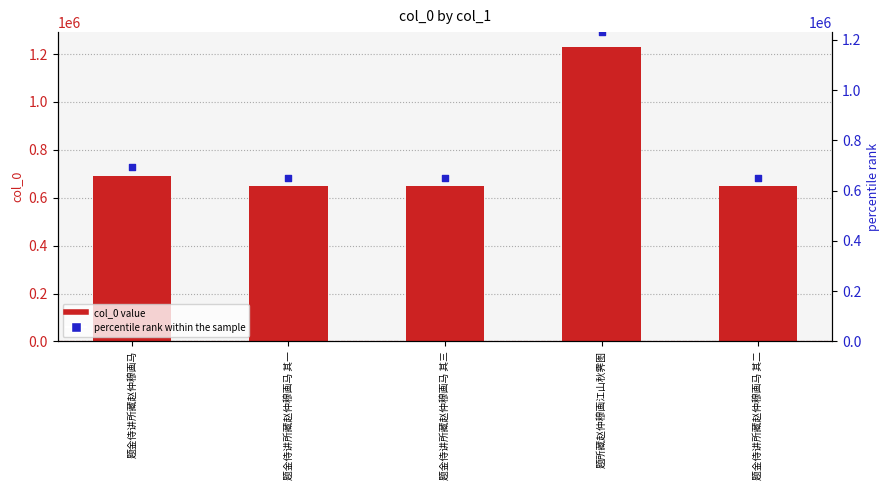

At how many categories does at least one series exceed 1036380?

1